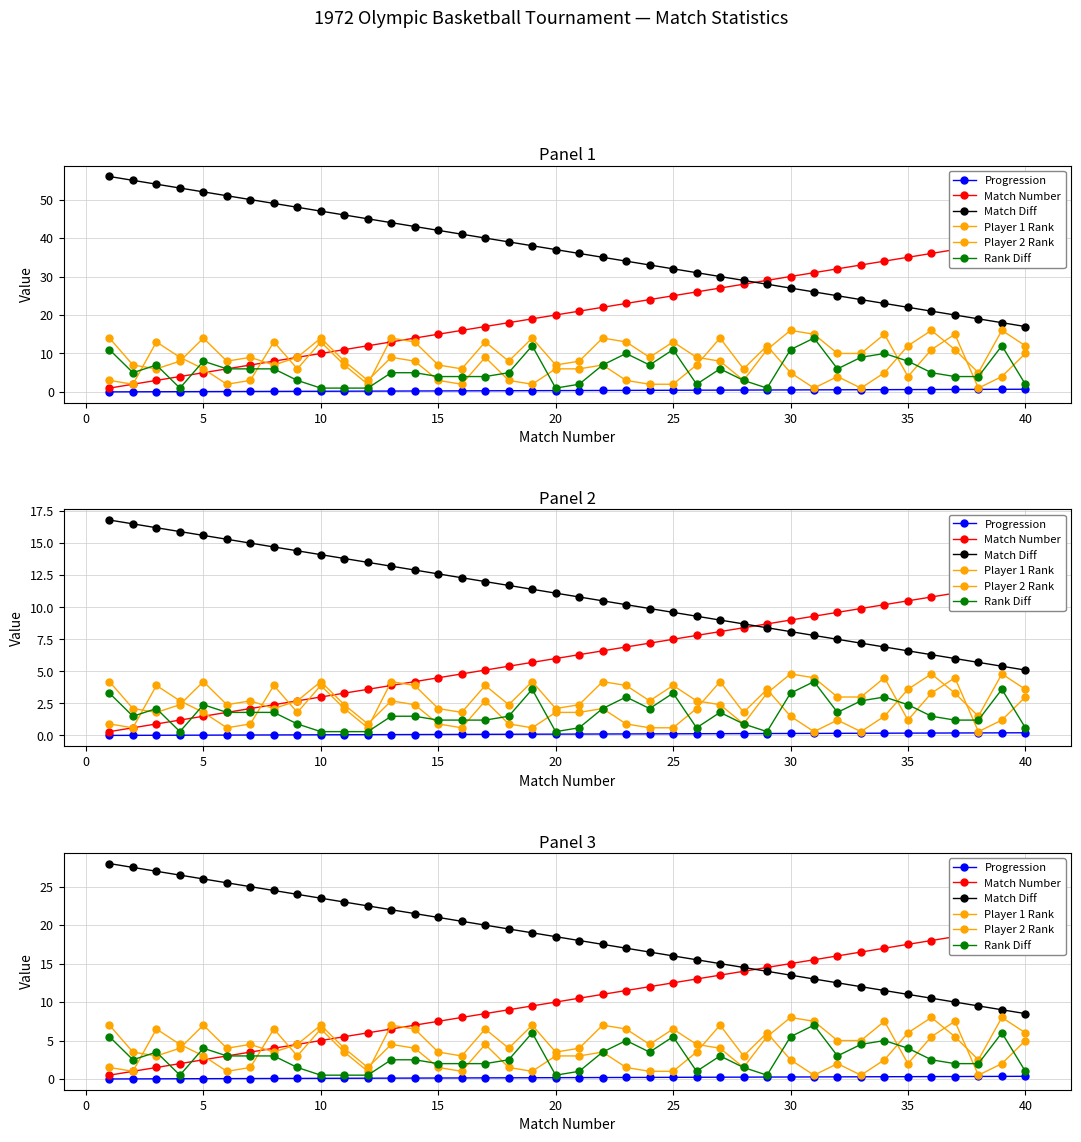

At how many categories does at least one series exceed 2?

40